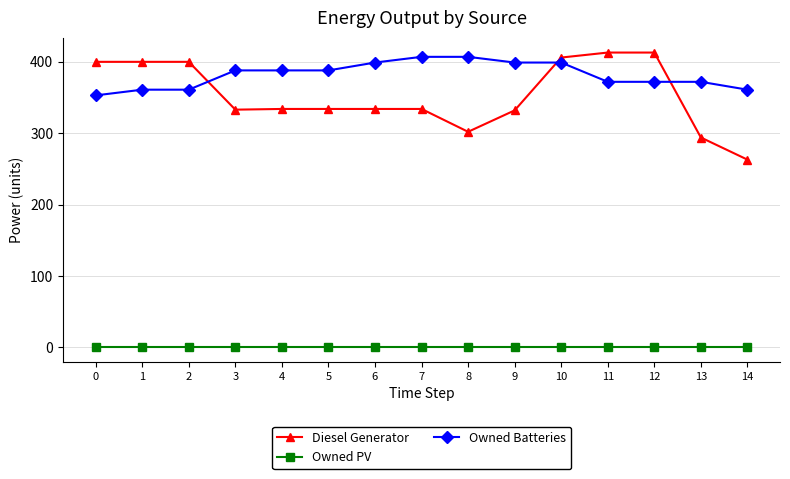

Which series has the widest spread of values?

Diesel Generator